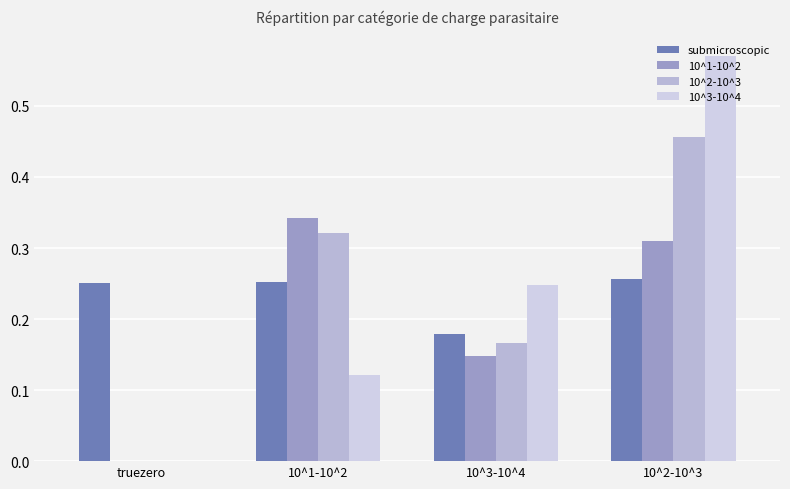

Are the bars grouped side by side (vs. stacked)?

Yes